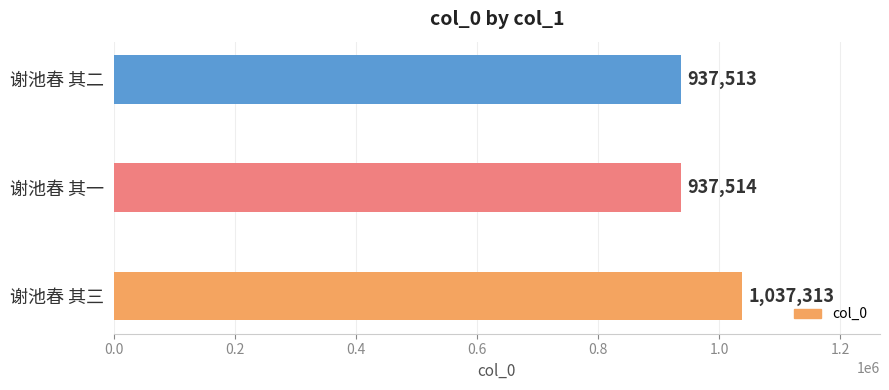

Which category has the lowest value across all series?

谢池春 其二